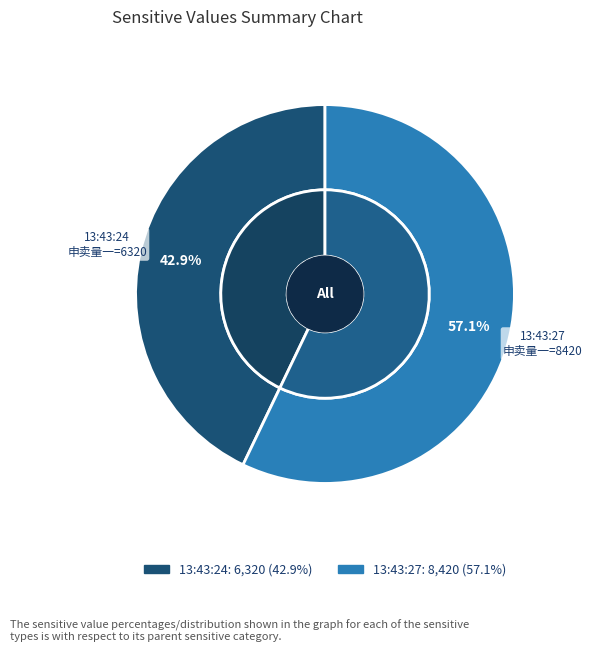

What is the change in value from 13:43:24 to 13:43:27?

+2100